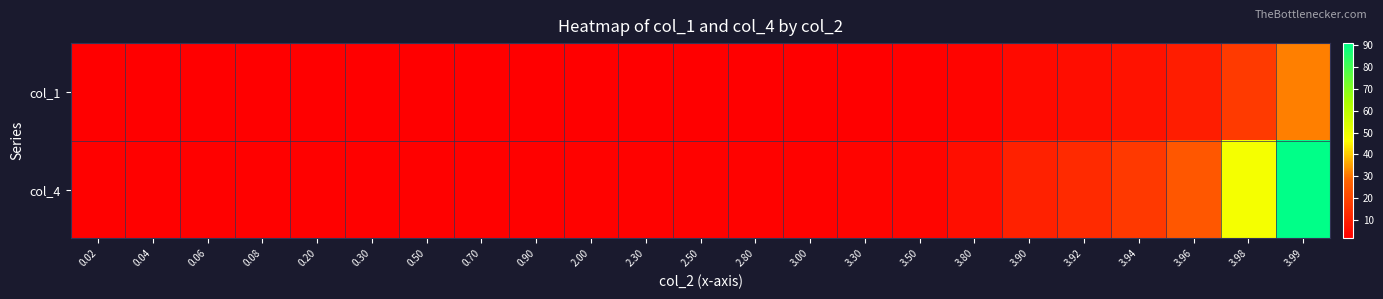

Between 3.50 and 0.90, which is larger?

3.50